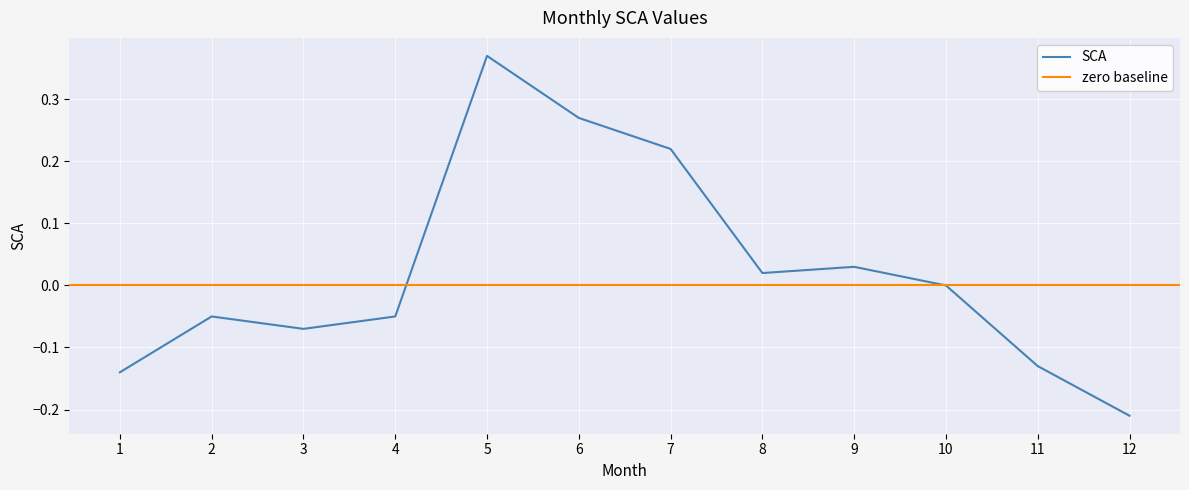

Is it true that the value at 4 is -0.1?

True